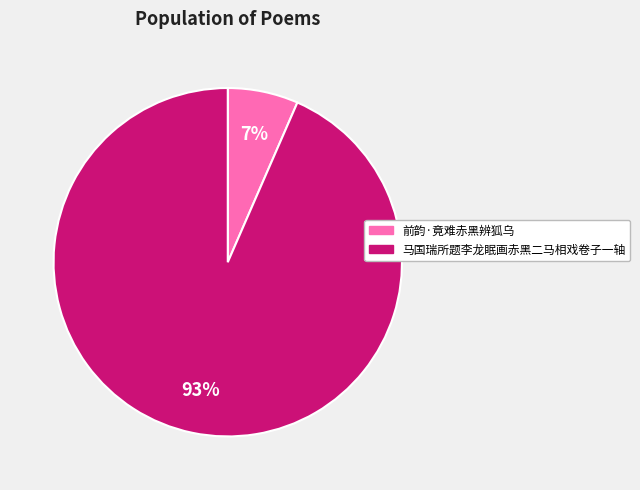

To the nearest percent, what is the average slice percentage?

50%